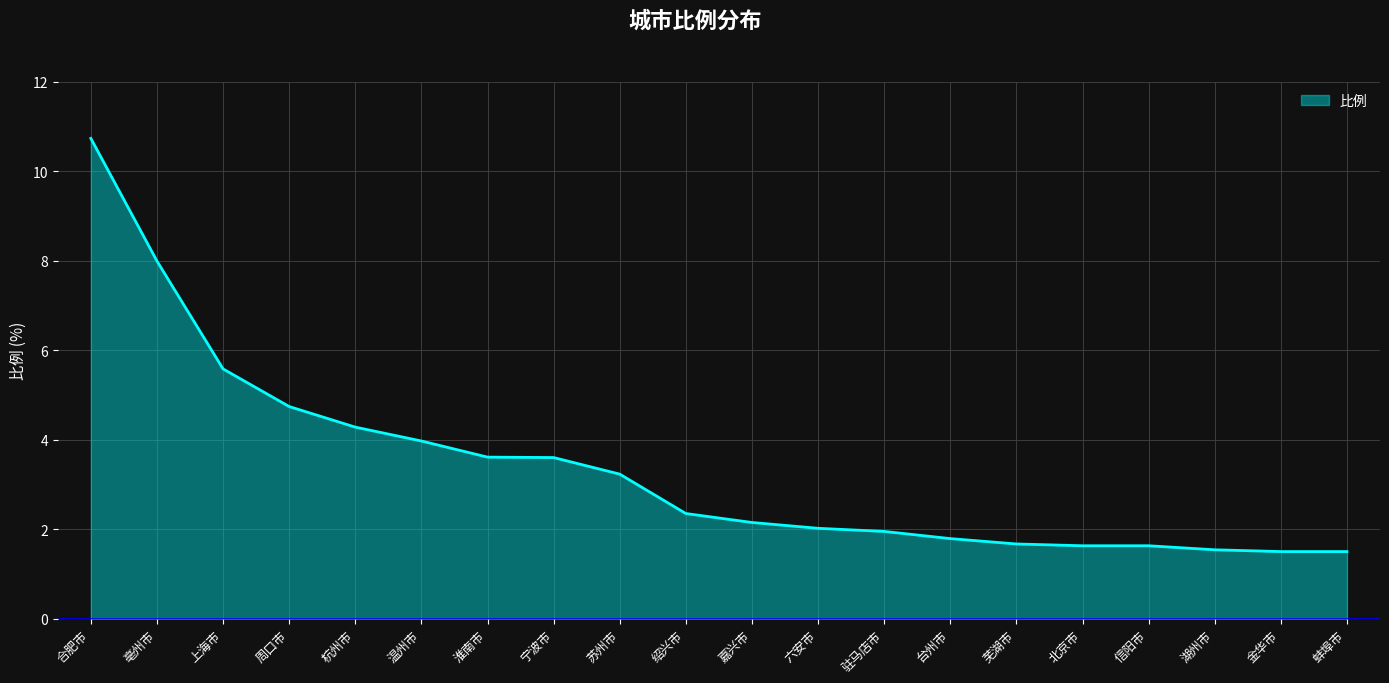

True or false: the data shows 1.7 at 周口市.

False